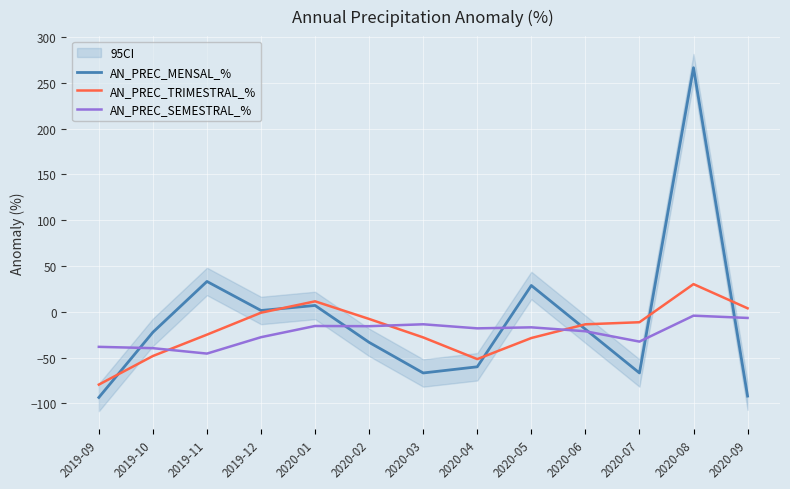

Which label corresponds to the smallest value in the chart?

2019-09